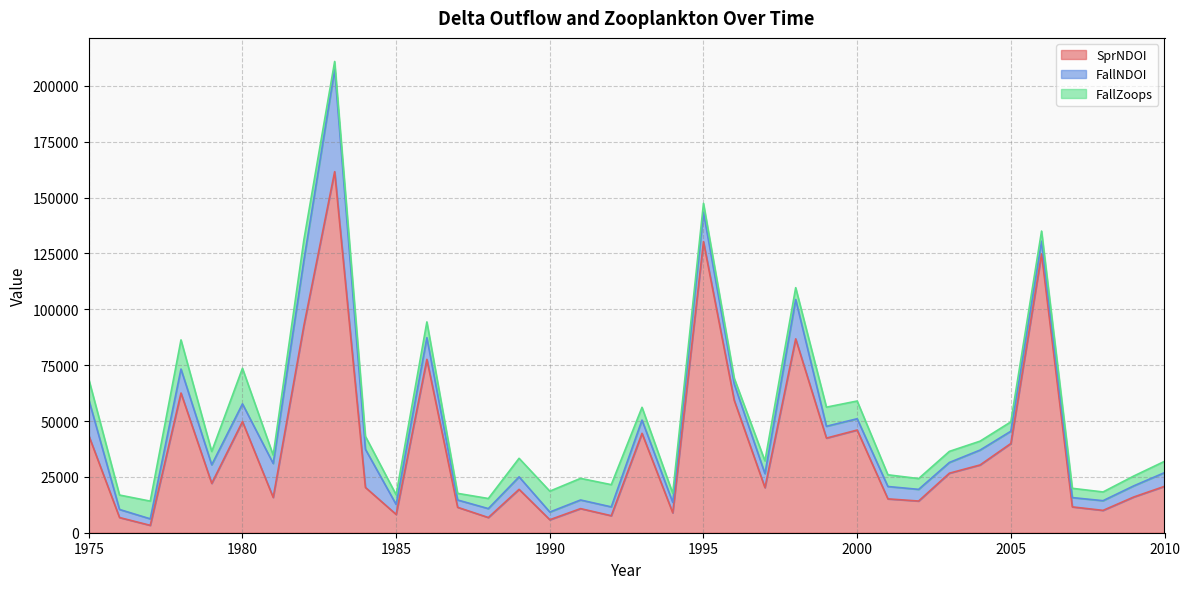

Between 1983 and 2007, which series saw the biggest shift?

SprNDOI